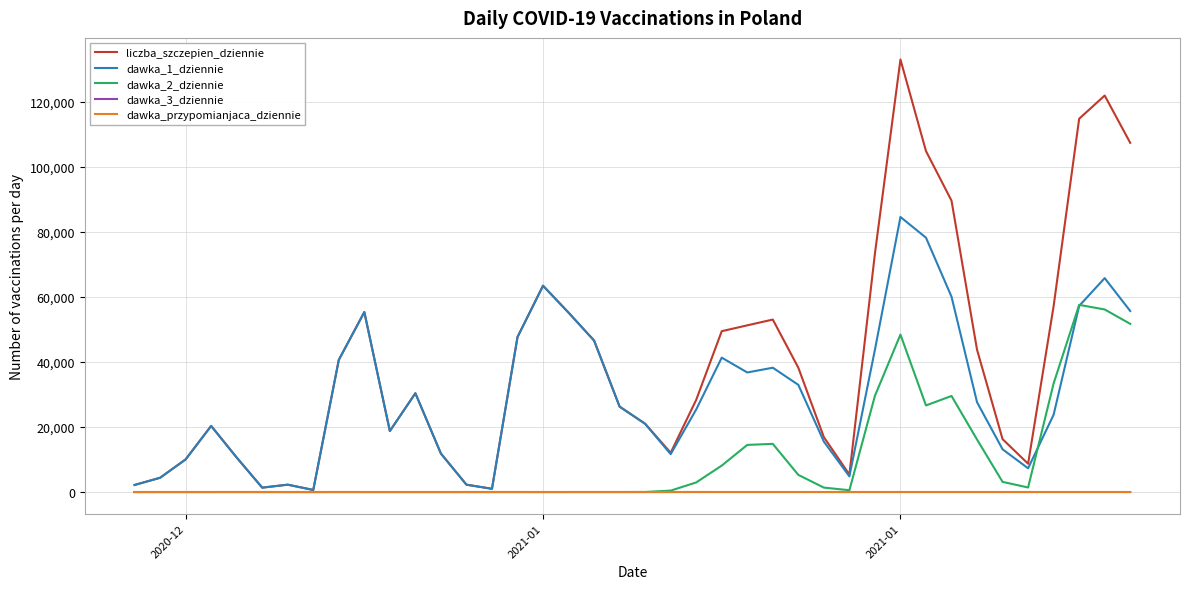

Which series has the widest spread of values?

liczba_szczepien_dziennie